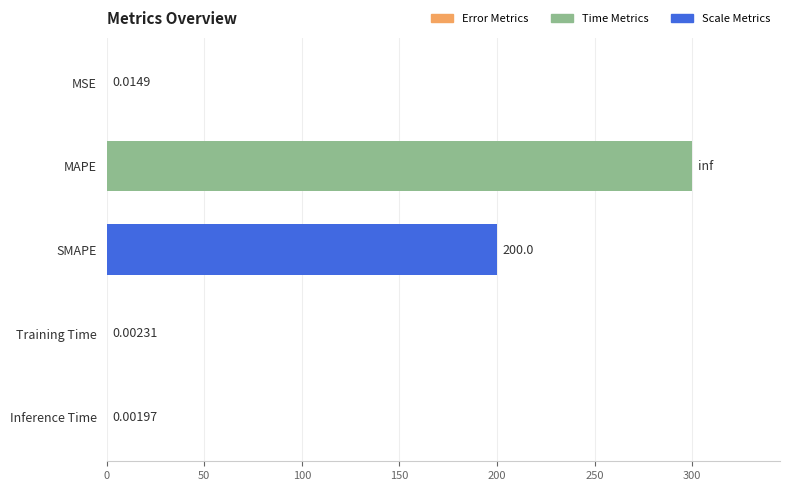

Which label corresponds to the largest value in the chart?

MAPE